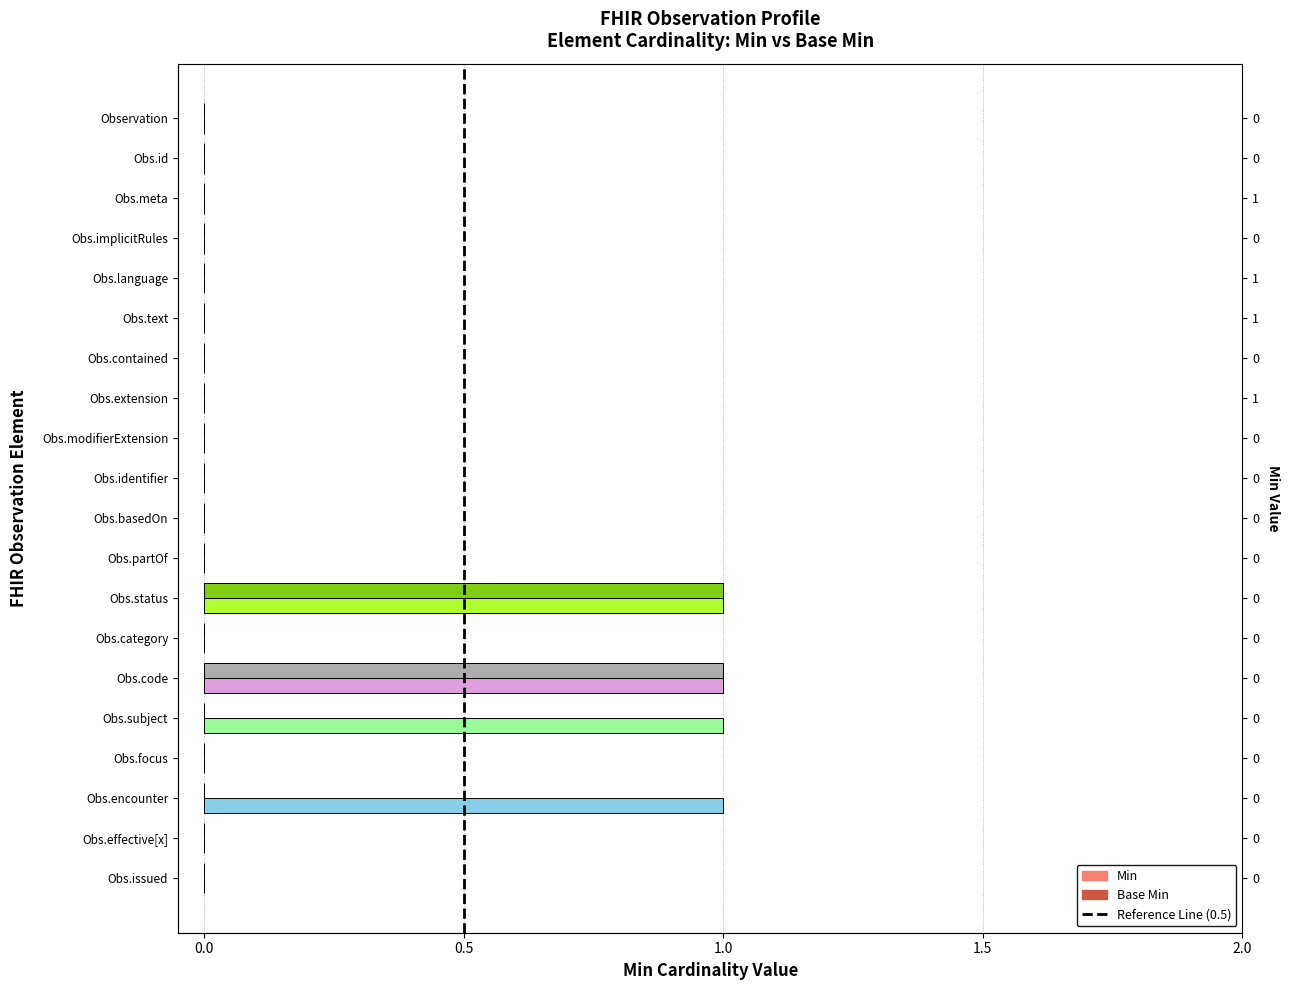

Reading right to left, transcribe all the data shown in this chart.

Min: 0	0	1	0	1	1	0	1	0	0	0	0	0	0	0	0	0	0	0	0
Base Min: 0	0	0	0	0	1	0	1	0	0	0	0	0	0	0	0	0	0	0	0